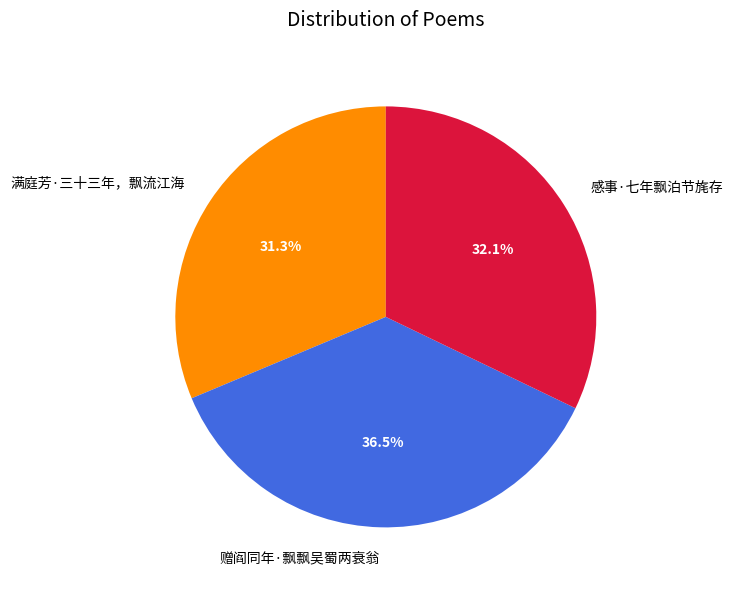

Is it true that 满庭芳·三十三年，飘流江海 is 20% of the pie?

False